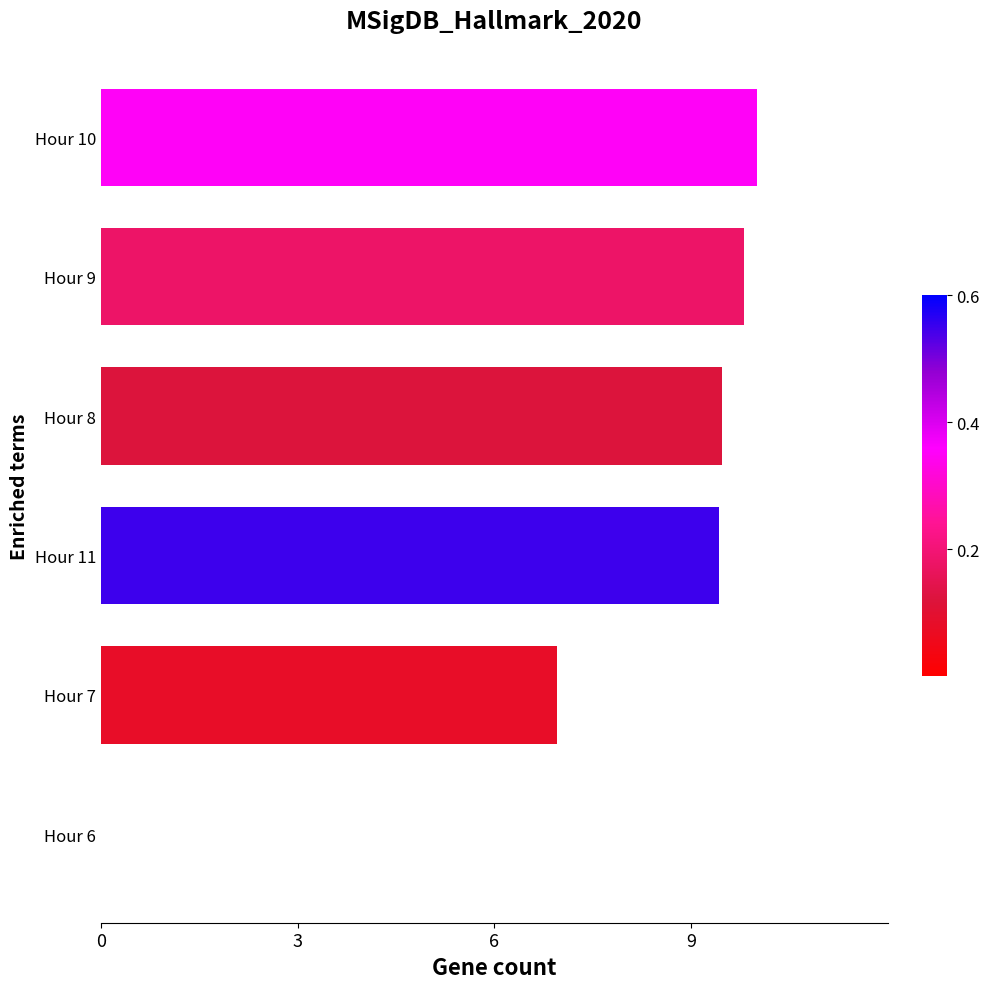

At which label is the value closest to 5?

Hour 7